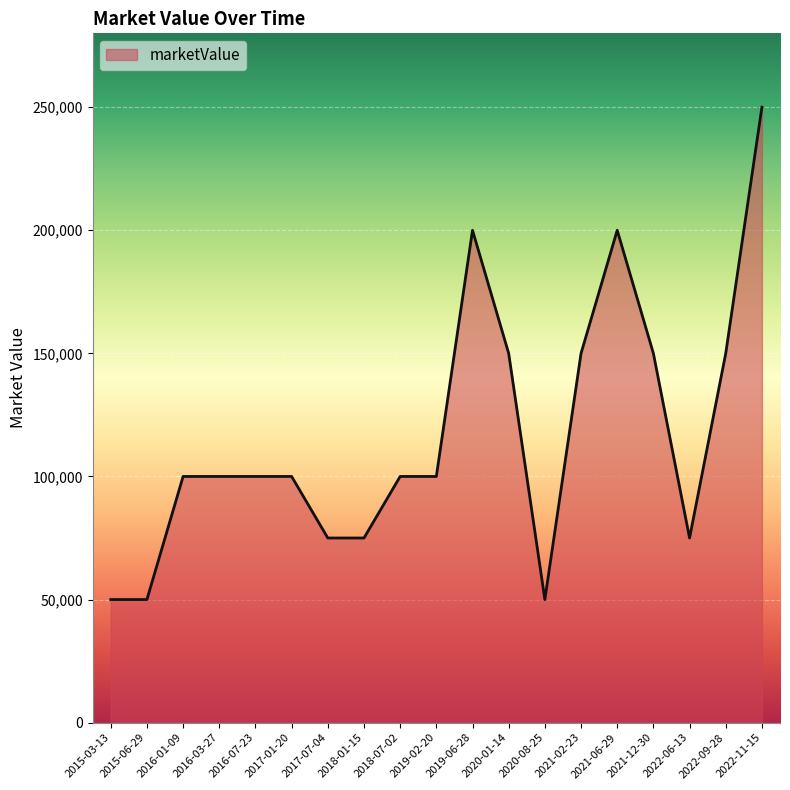

What is the change in value from 2018-01-15 to 2022-09-28?

+75000